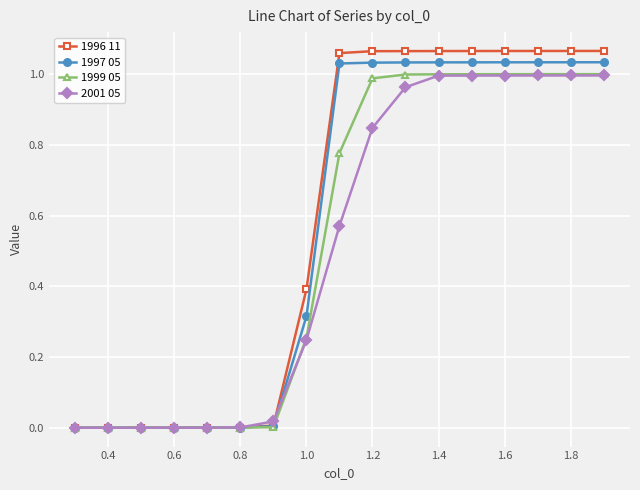

Which series has the largest range (max minus min)?

1996 11